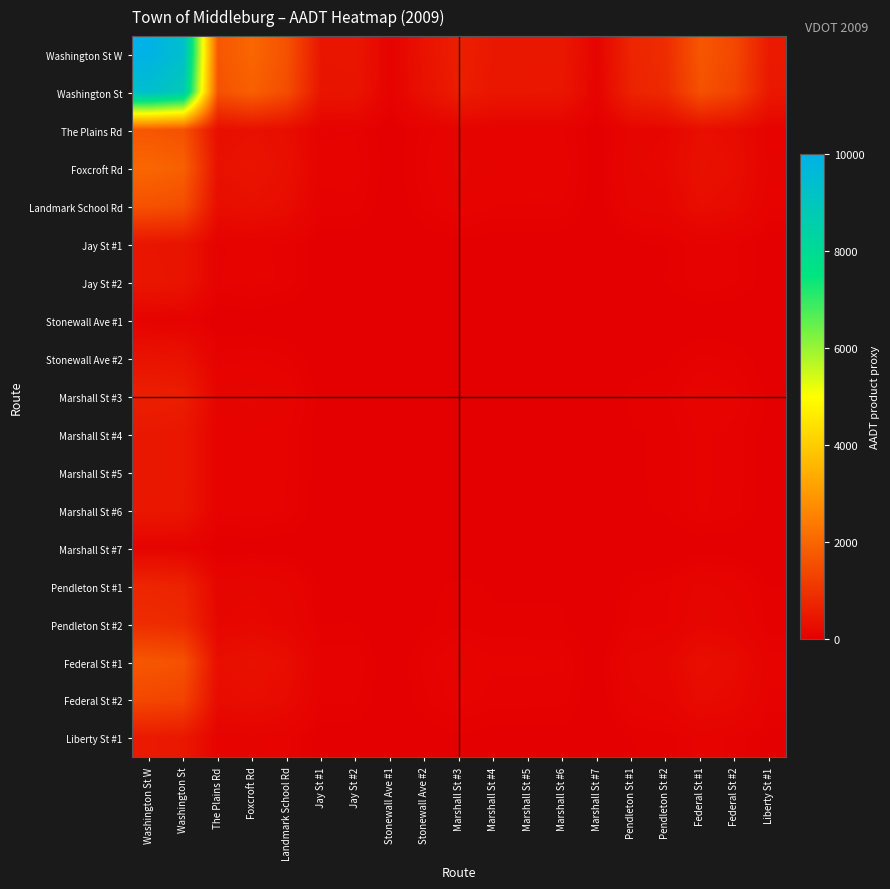

List the series in order of their peak value, highest first.

Washington St W, Washington St, Foxcroft Rd, The Plains Rd, Federal St #1, Landmark School Rd, Federal St #2, Pendleton St #2, Pendleton St #1, Marshall St #3, Liberty St #1, Marshall St #4, Marshall St #5, Marshall St #6, Jay St #2, Jay St #1, Stonewall Ave #2, Marshall St #7, Stonewall Ave #1